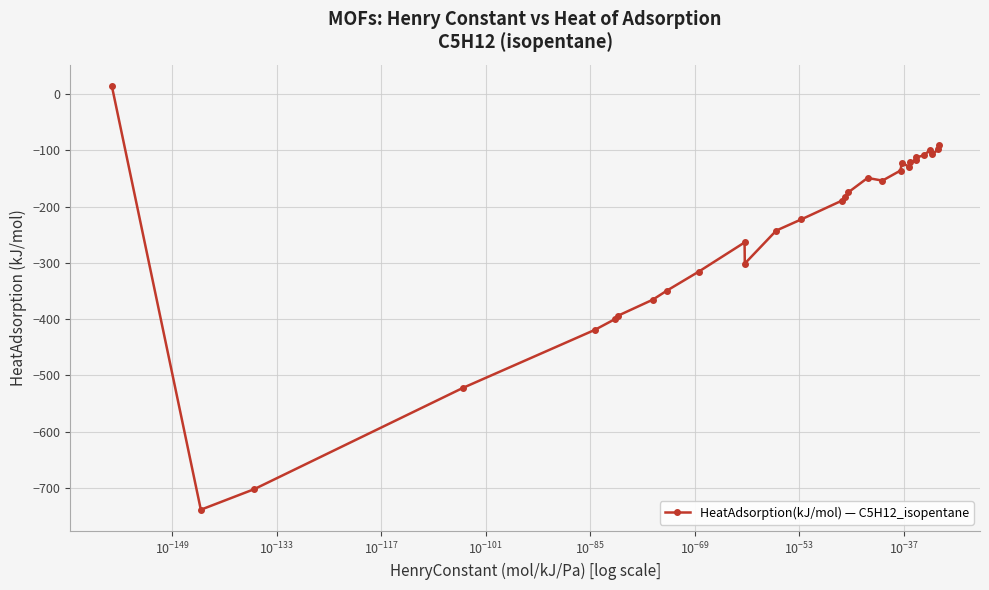

What is the smallest value displayed?

-738.5